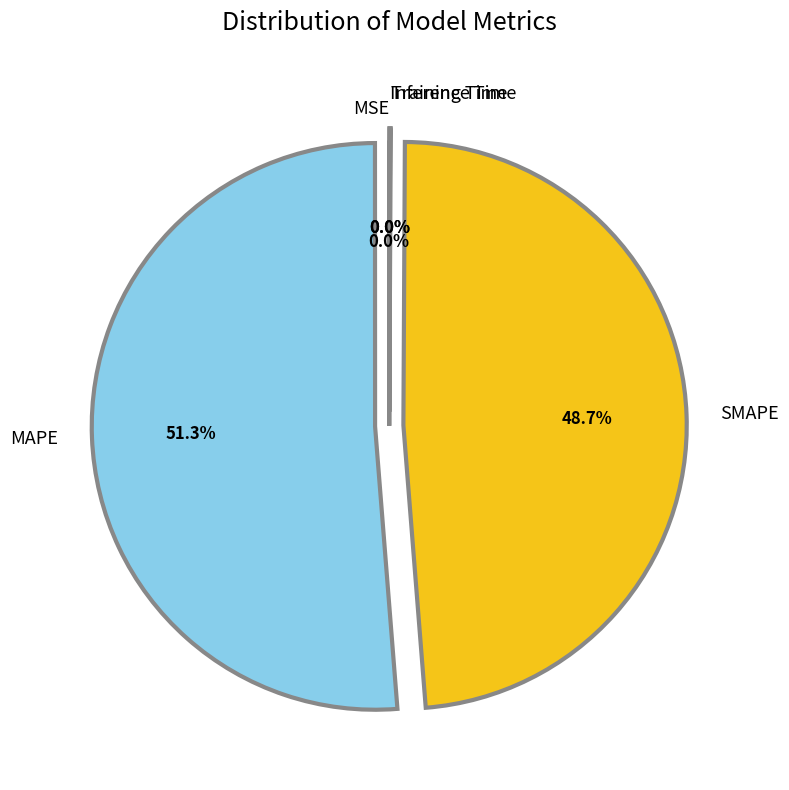

Does any single category account for the majority?

Yes